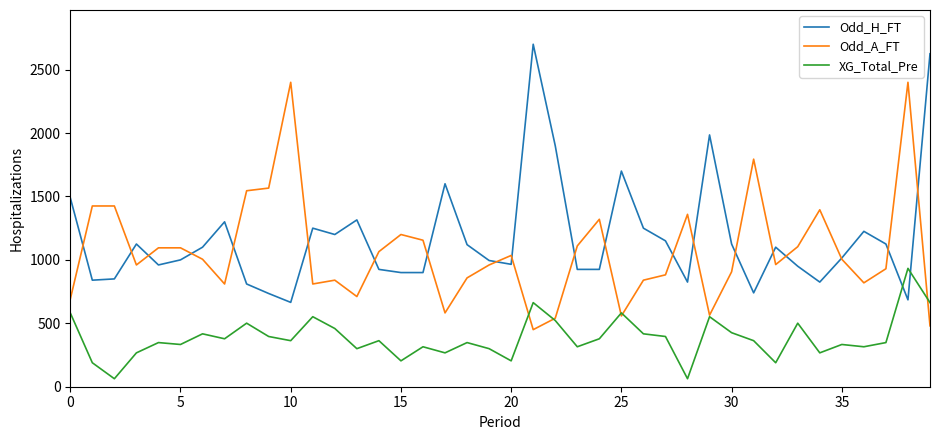

What is the greatest value displayed?

2700.0